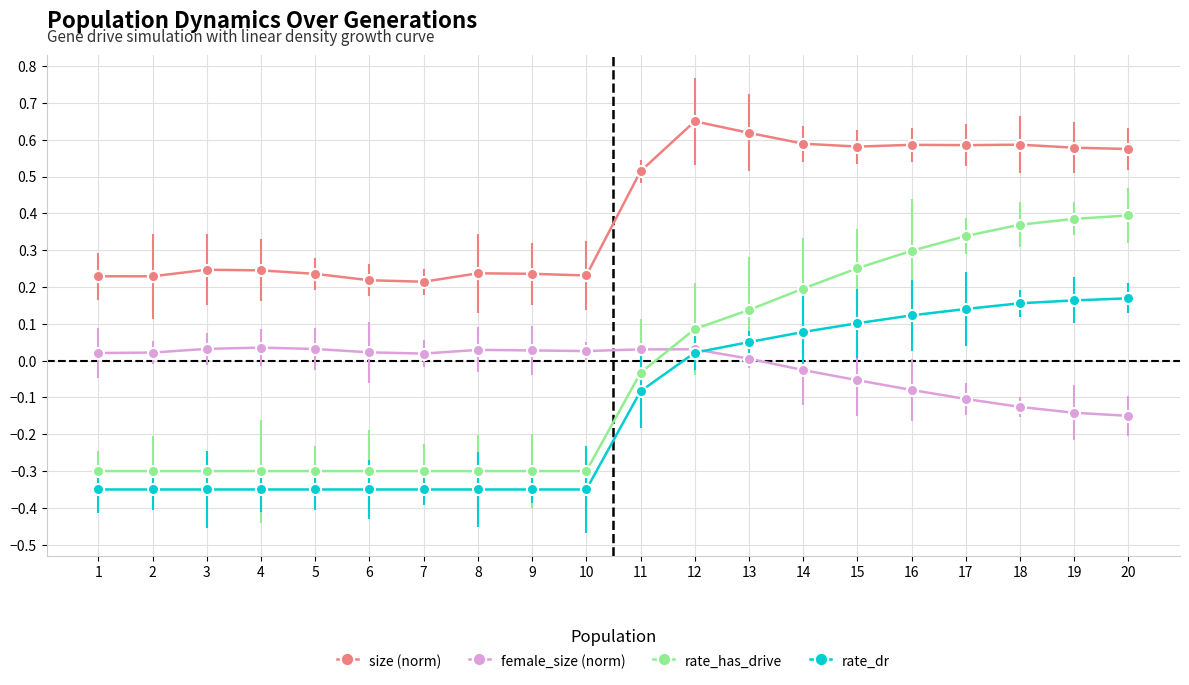

Rank the series by their maximum value, from highest to lowest.

size (norm), rate_has_drive, rate_dr, female_size (norm)